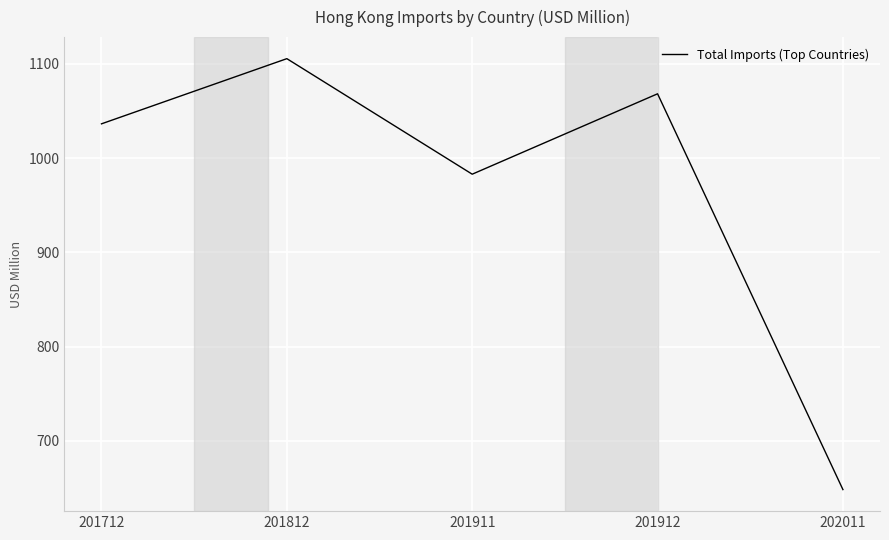

How many values are below 1036?

2